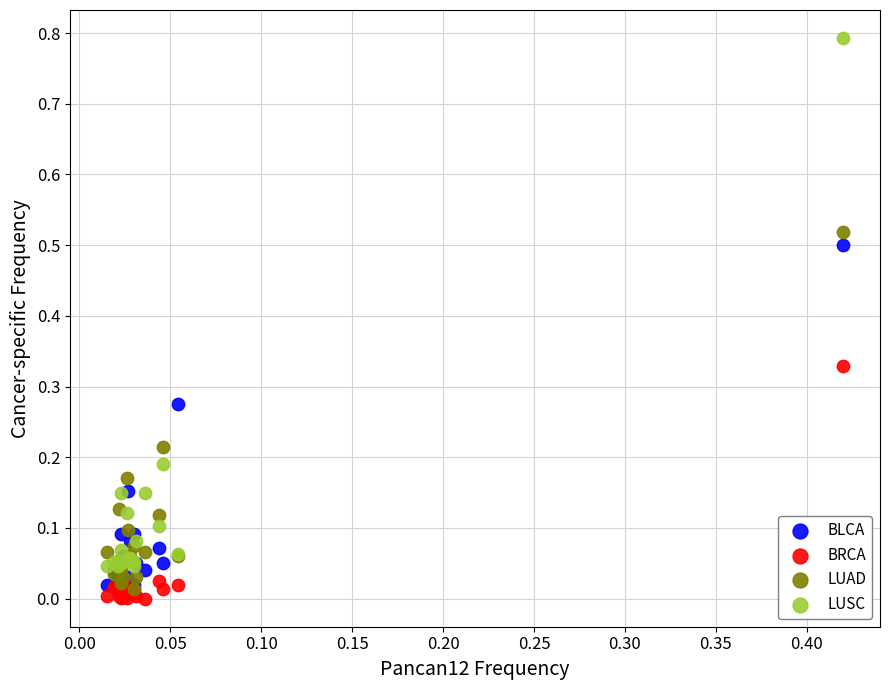

What are all the series names shown in the legend?

BLCA, BRCA, LUAD, LUSC